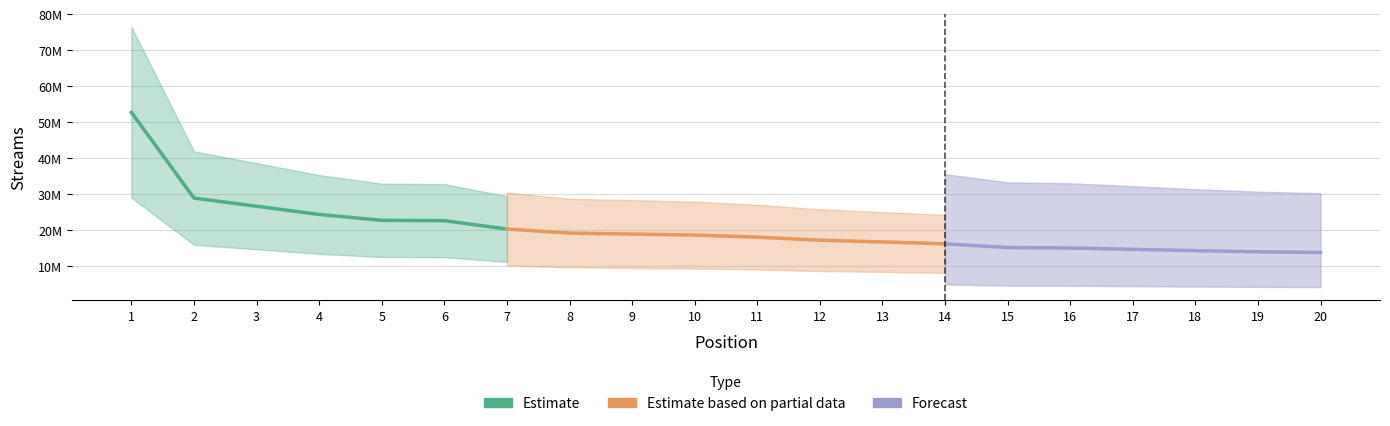

Which category has the lowest value across all series?

20